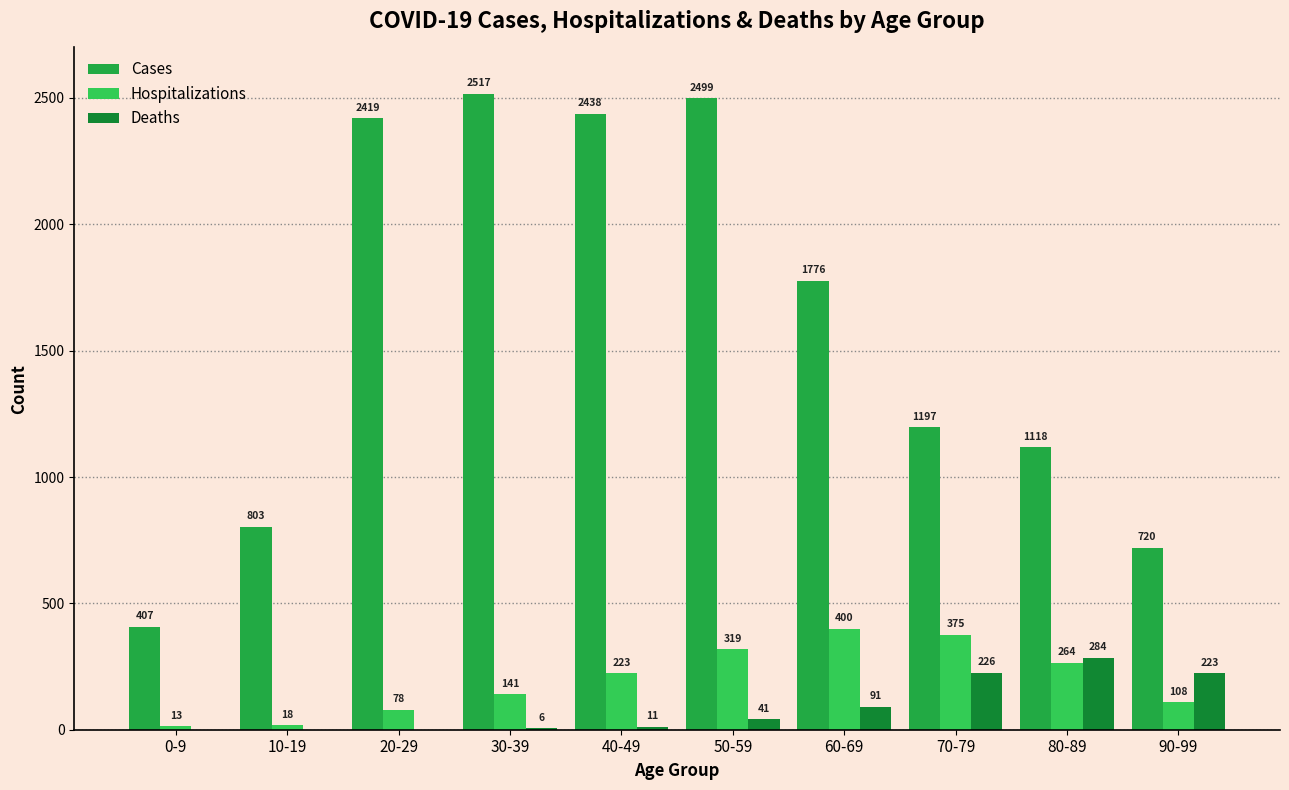

How many series are shown in this chart?

3